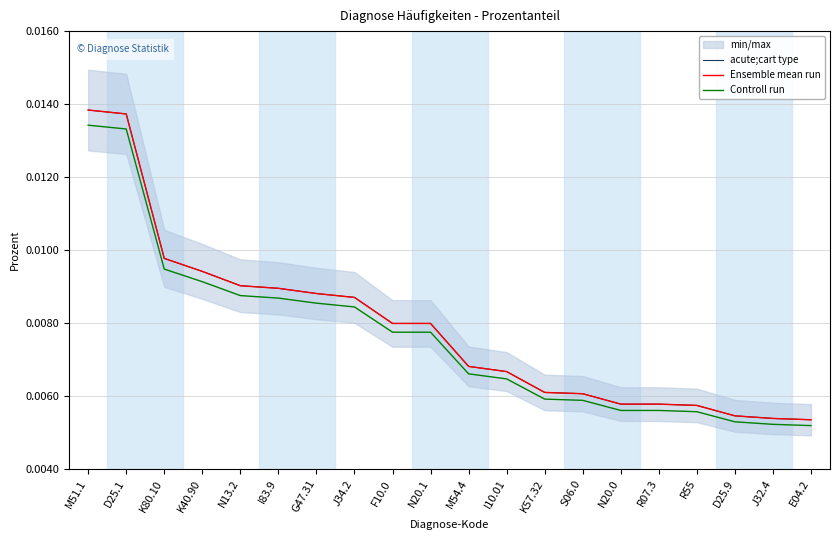

List the series in order of their peak value, highest first.

acute;cart type, Ensemble mean run, Controll run